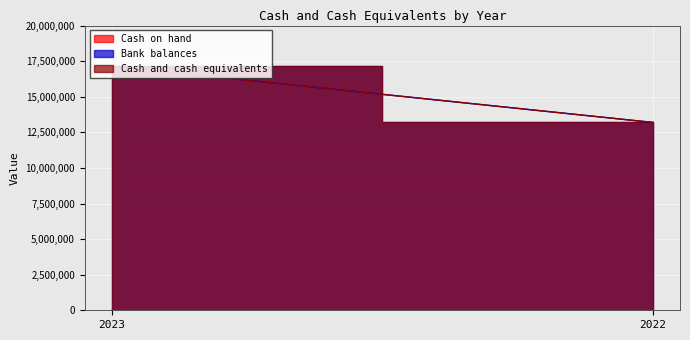

What is the sum of all Cash and cash equivalents values?

30338909